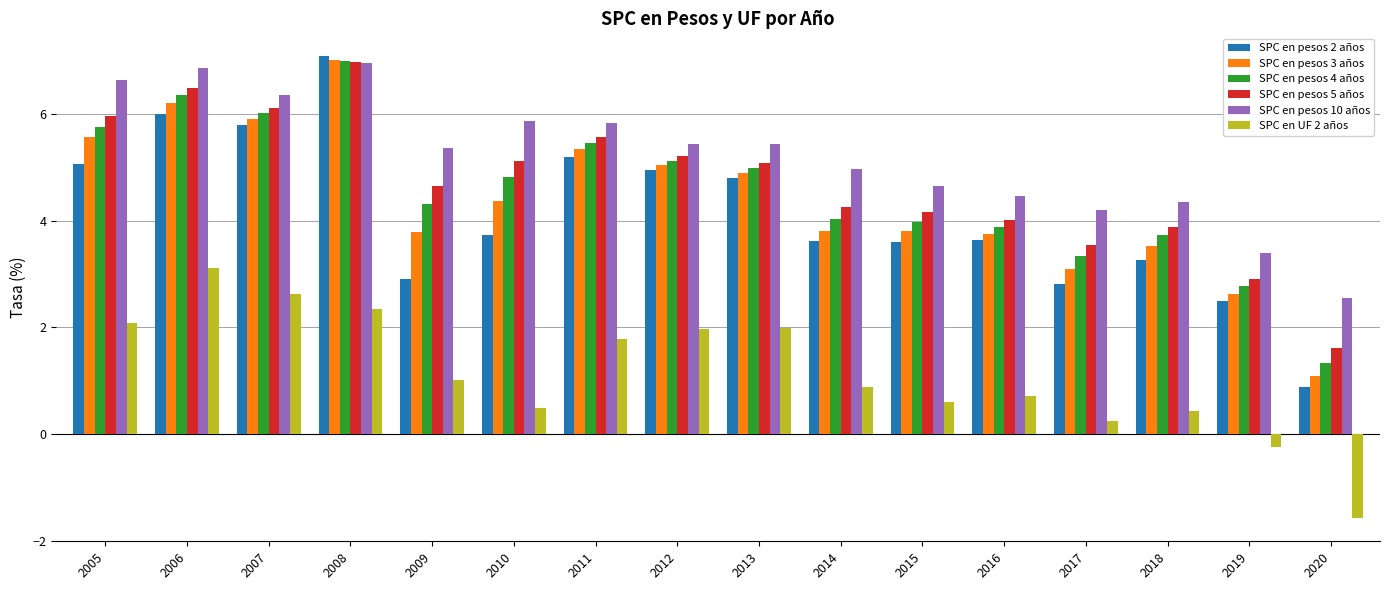

The SPC en pesos 5 años series shows 2.9 at 2015. True or false?

False